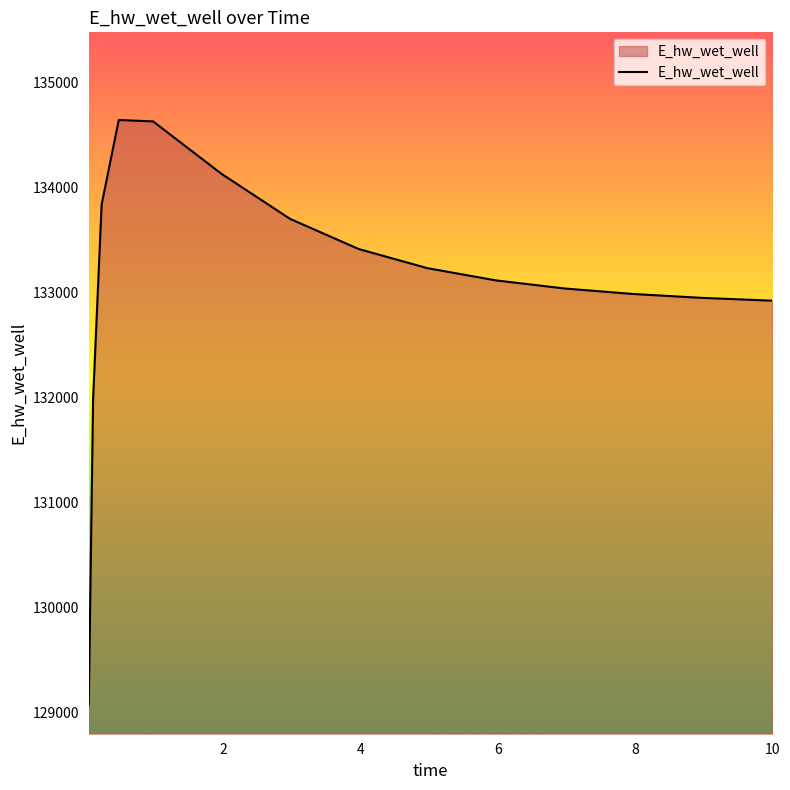

What is the minimum value shown in the chart?

129077.0